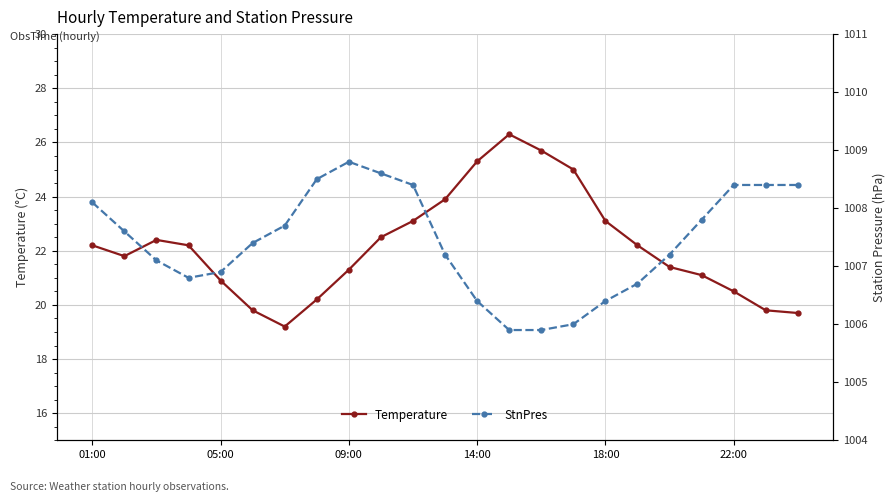

How many categories are shown in the chart?

23